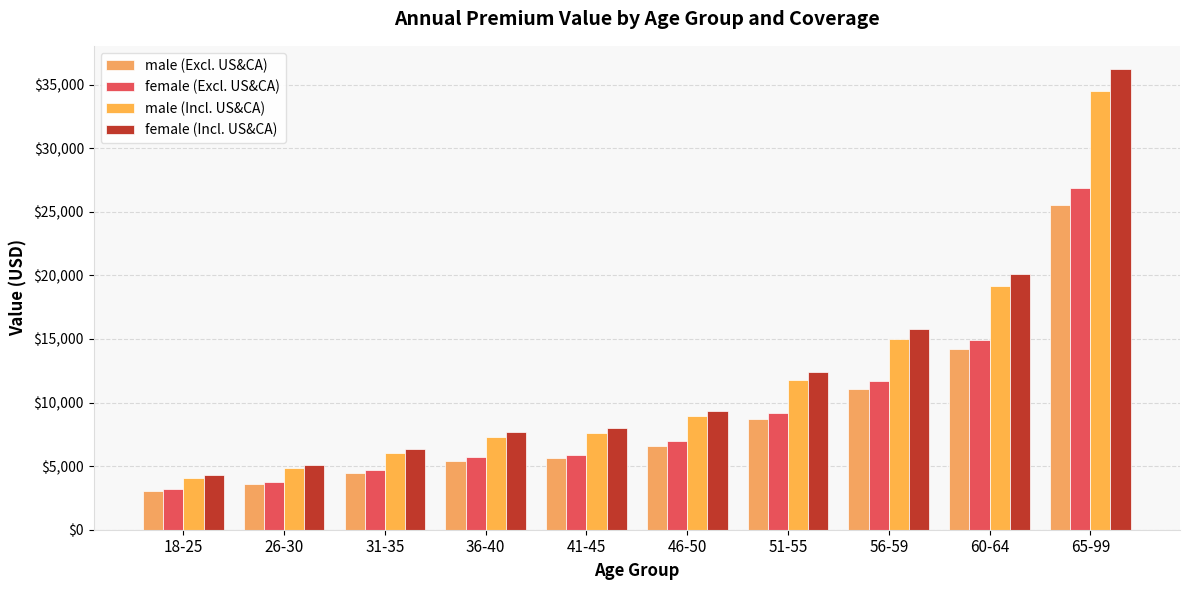

What is the total value across all series at 60-64?

68359.8